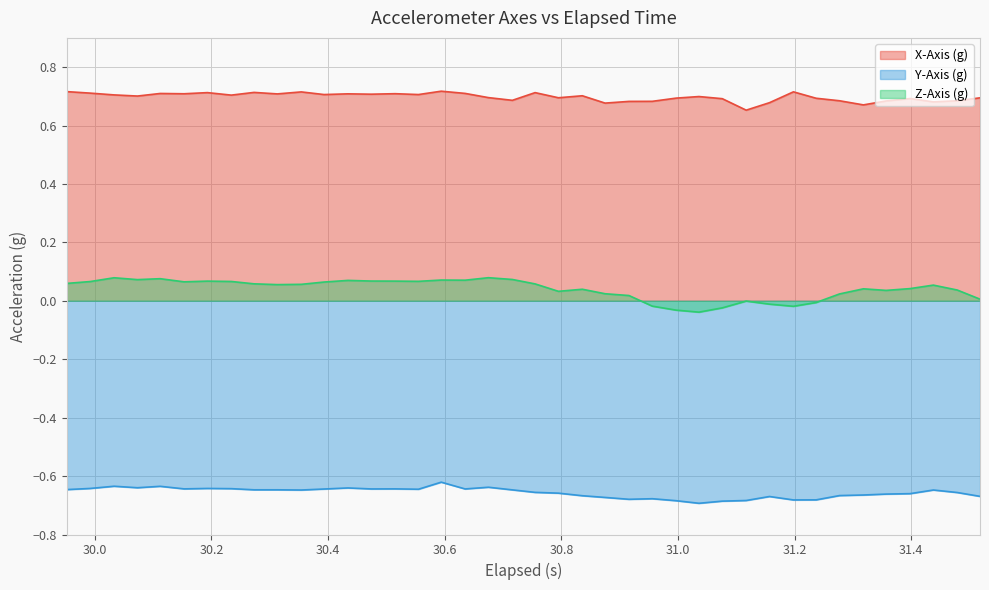

What are all the series names shown in the legend?

X-Axis (g), Y-Axis (g), Z-Axis (g)